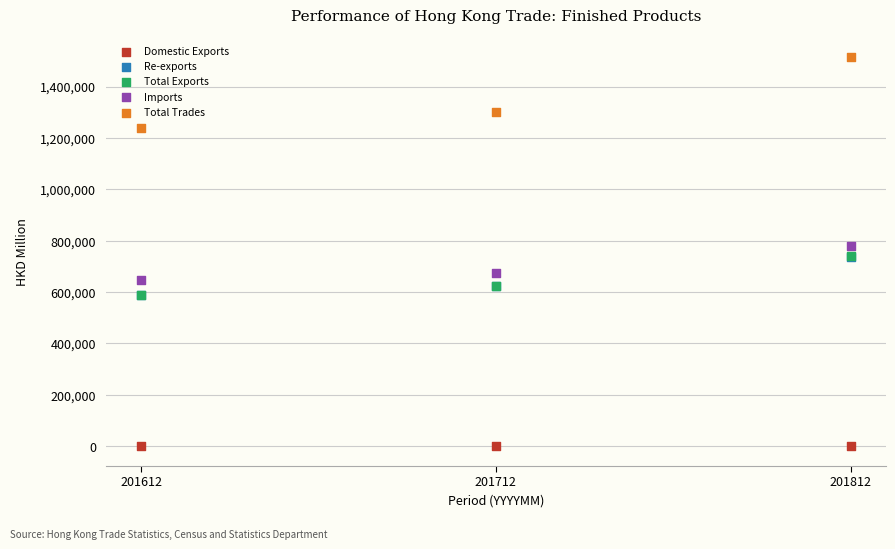

What are all the series names shown in the legend?

Domestic Exports, Re-exports, Total Exports, Imports, Total Trades